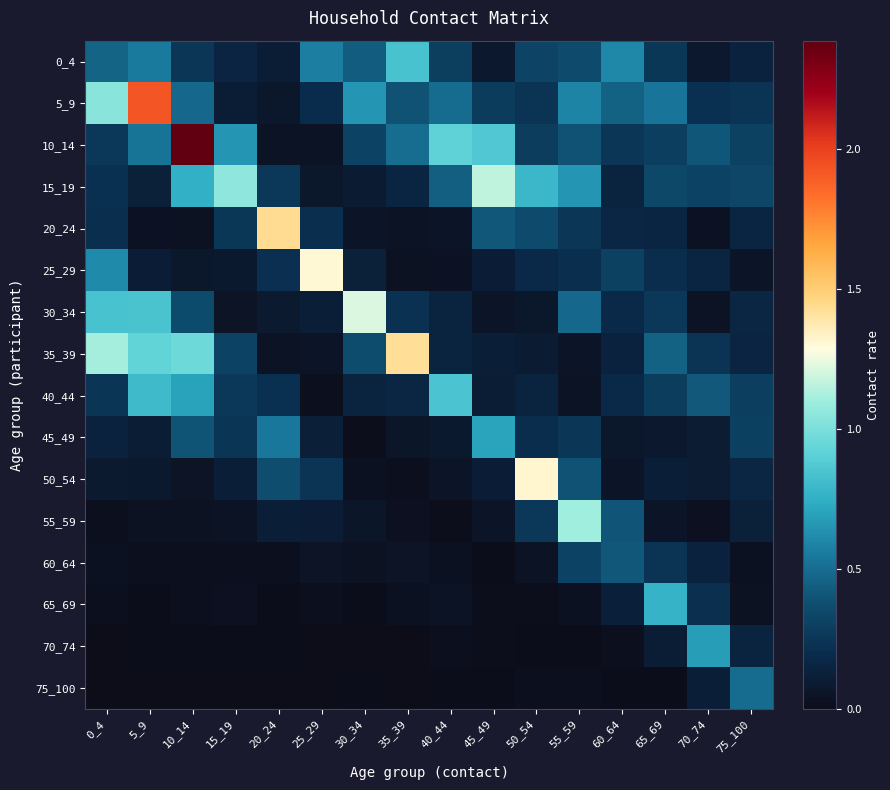

Which has a higher value, 30_34 or 70_74?

30_34